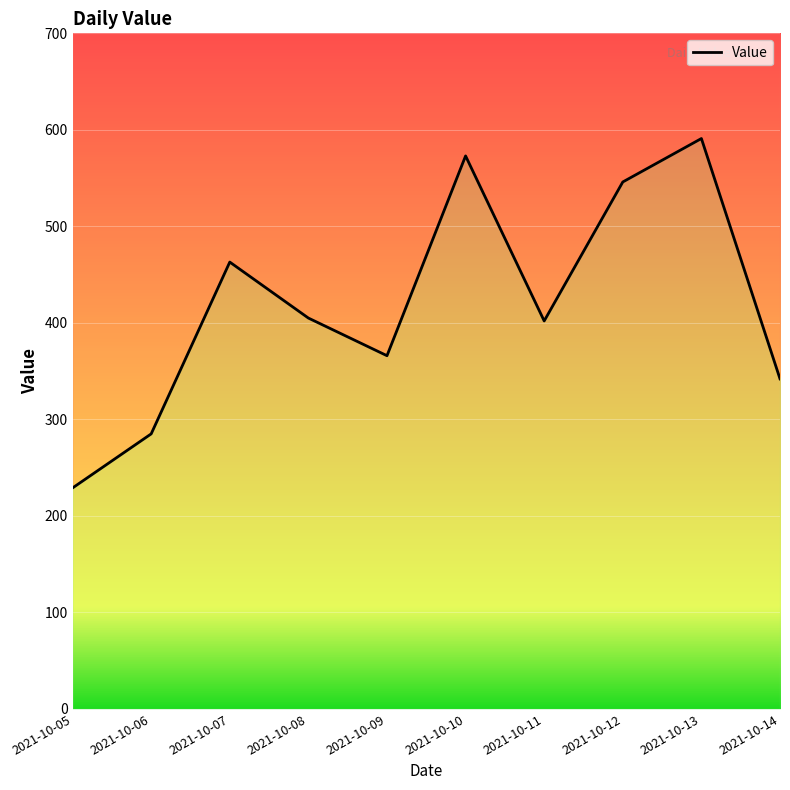

The value at 2021-10-05 is 229. True or false?

True